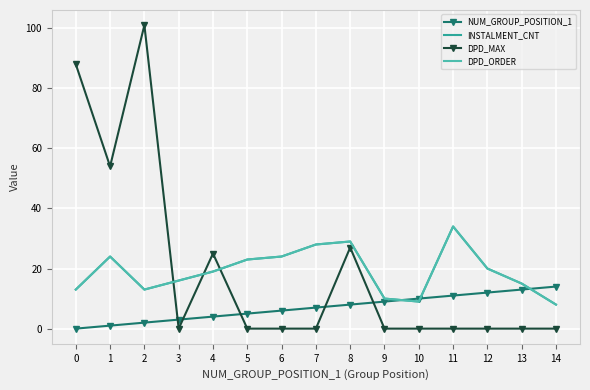

What are all the series names shown in the legend?

NUM_GROUP_POSITION_1, INSTALMENT_CNT, DPD_MAX, DPD_ORDER